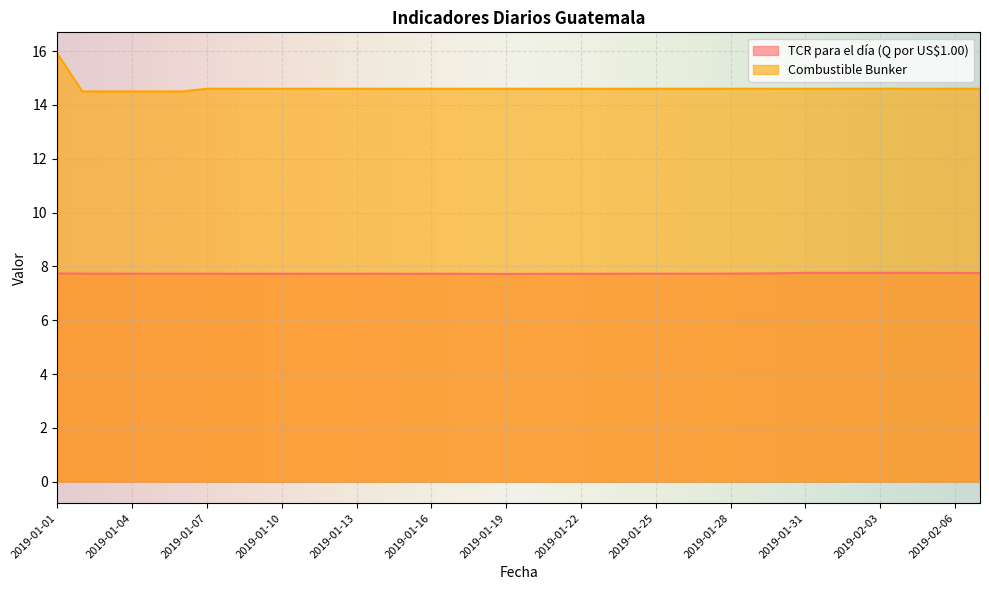

What is the difference between the maximum and second lowest values in the Combustible Bunker series?

1.4